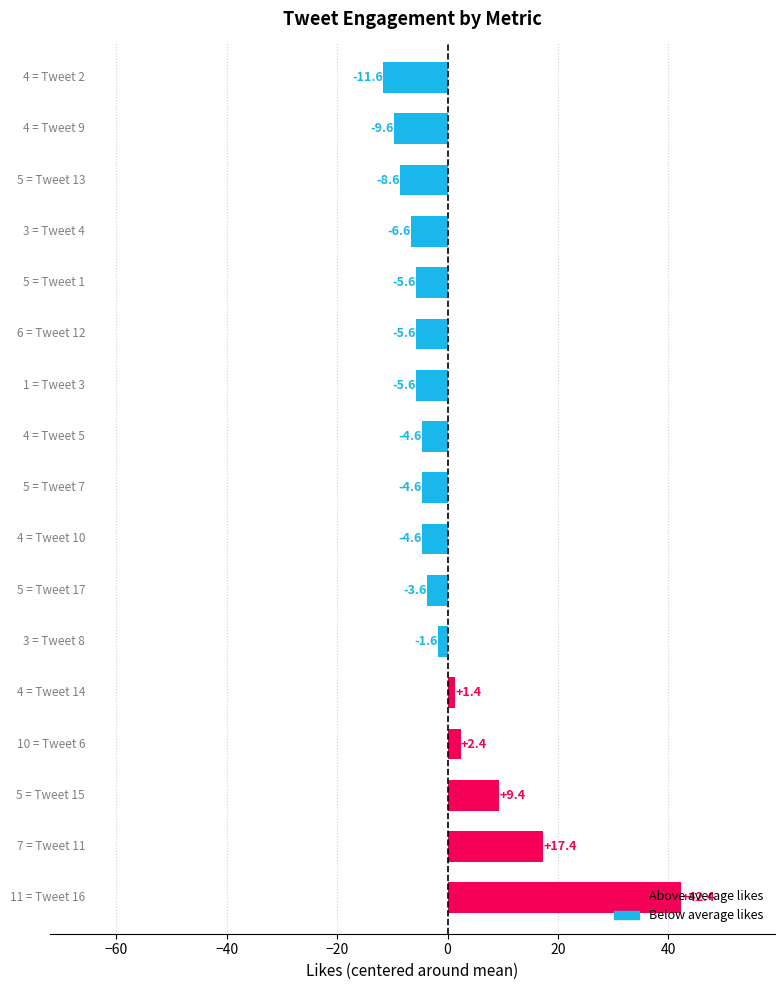

What is the difference between the maximum and second lowest values?

52.0